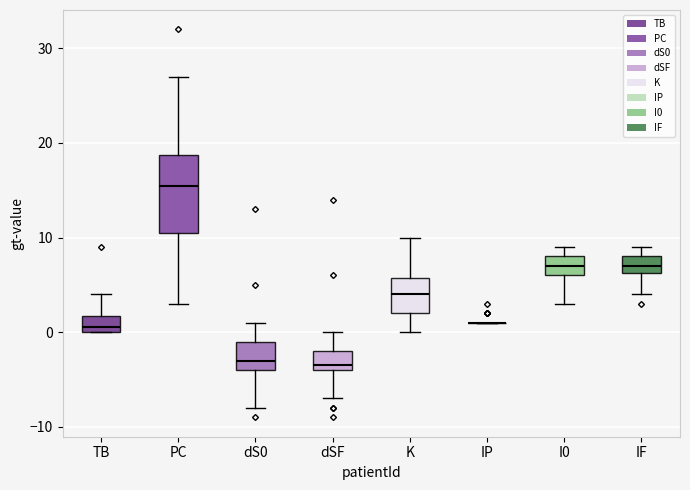

Comparing the boxes themselves (not the whiskers), which one is the tallest?

PC